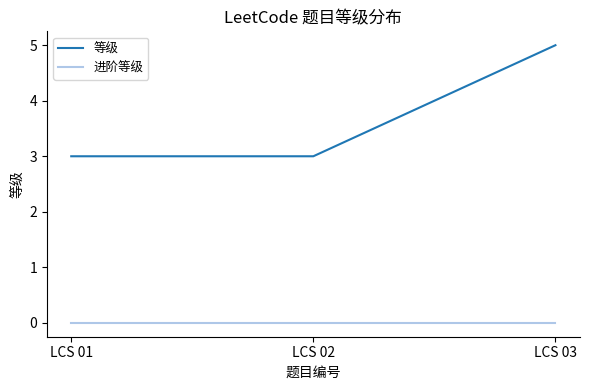

Does the chart have visible grid lines?

No